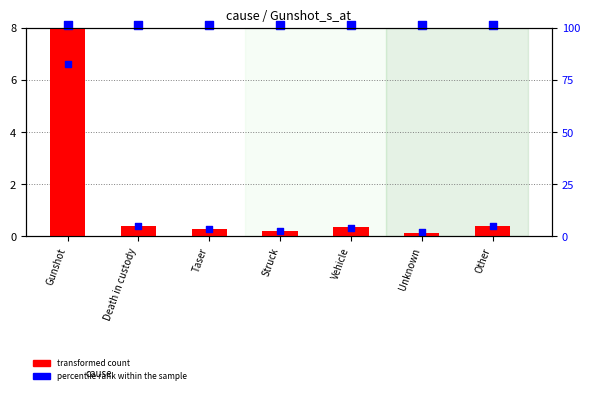

At which category is the sum across all series the highest?

Gunshot